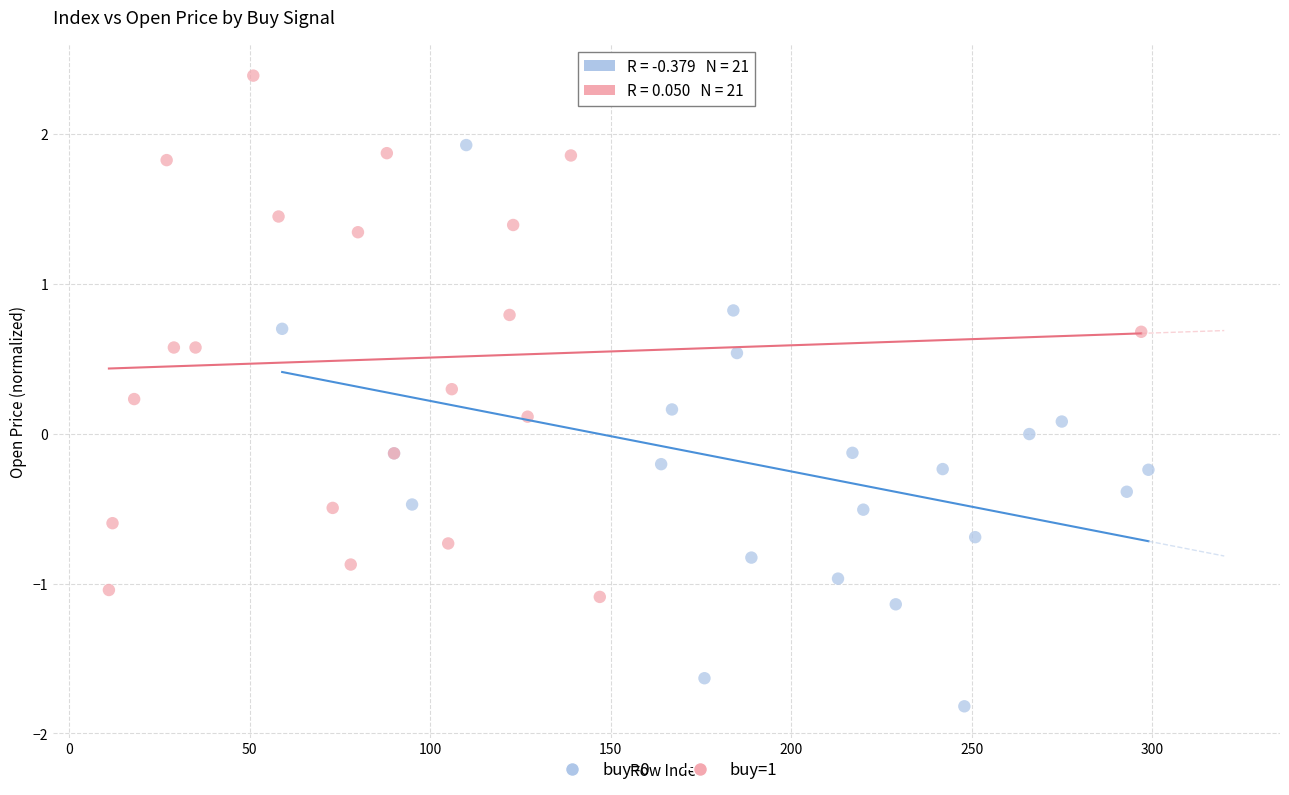

Which series reaches the maximum Y coordinate?

buy=1